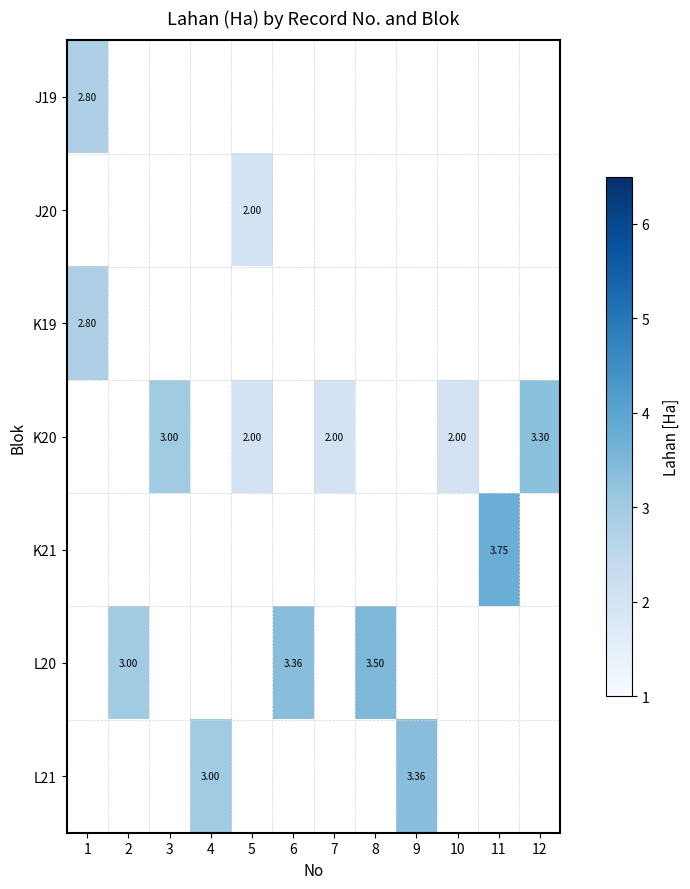

How many data points does each series have?

12